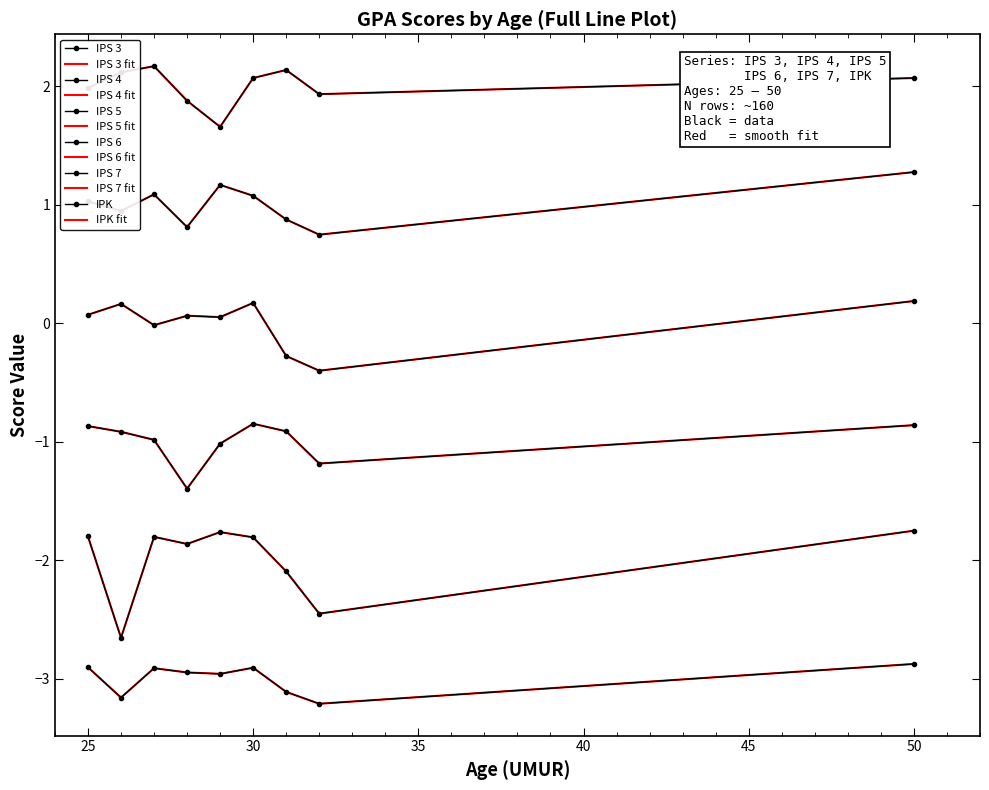

Which series has the largest total across all categories?

IPS 3